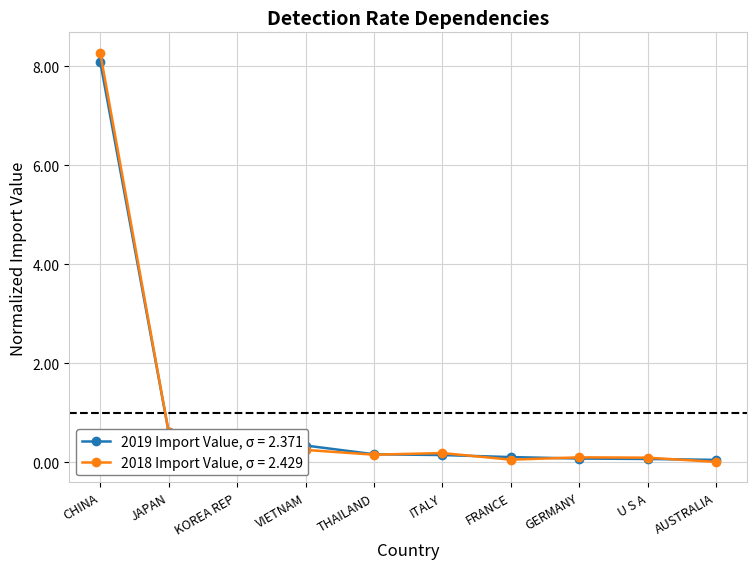

Rank the series by their maximum value, from highest to lowest.

2018 Import Value, σ = 2.429, 2019 Import Value, σ = 2.371